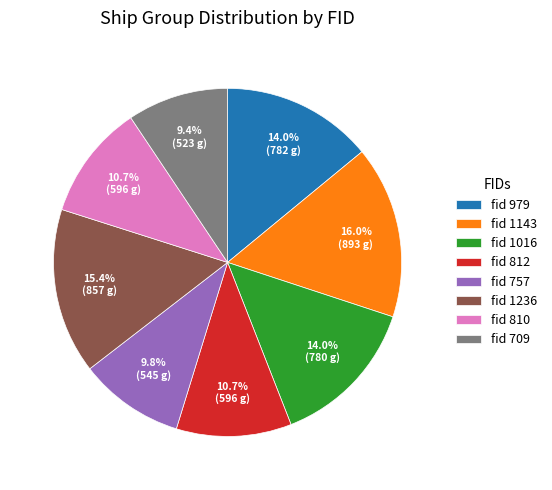

What is the largest slice in the pie chart?

fid 1143